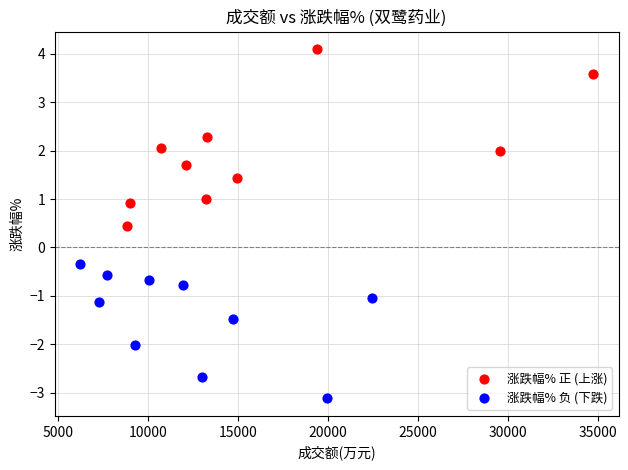

Which series contains the lowest Y value?

涨跌幅% 负 (下跌)